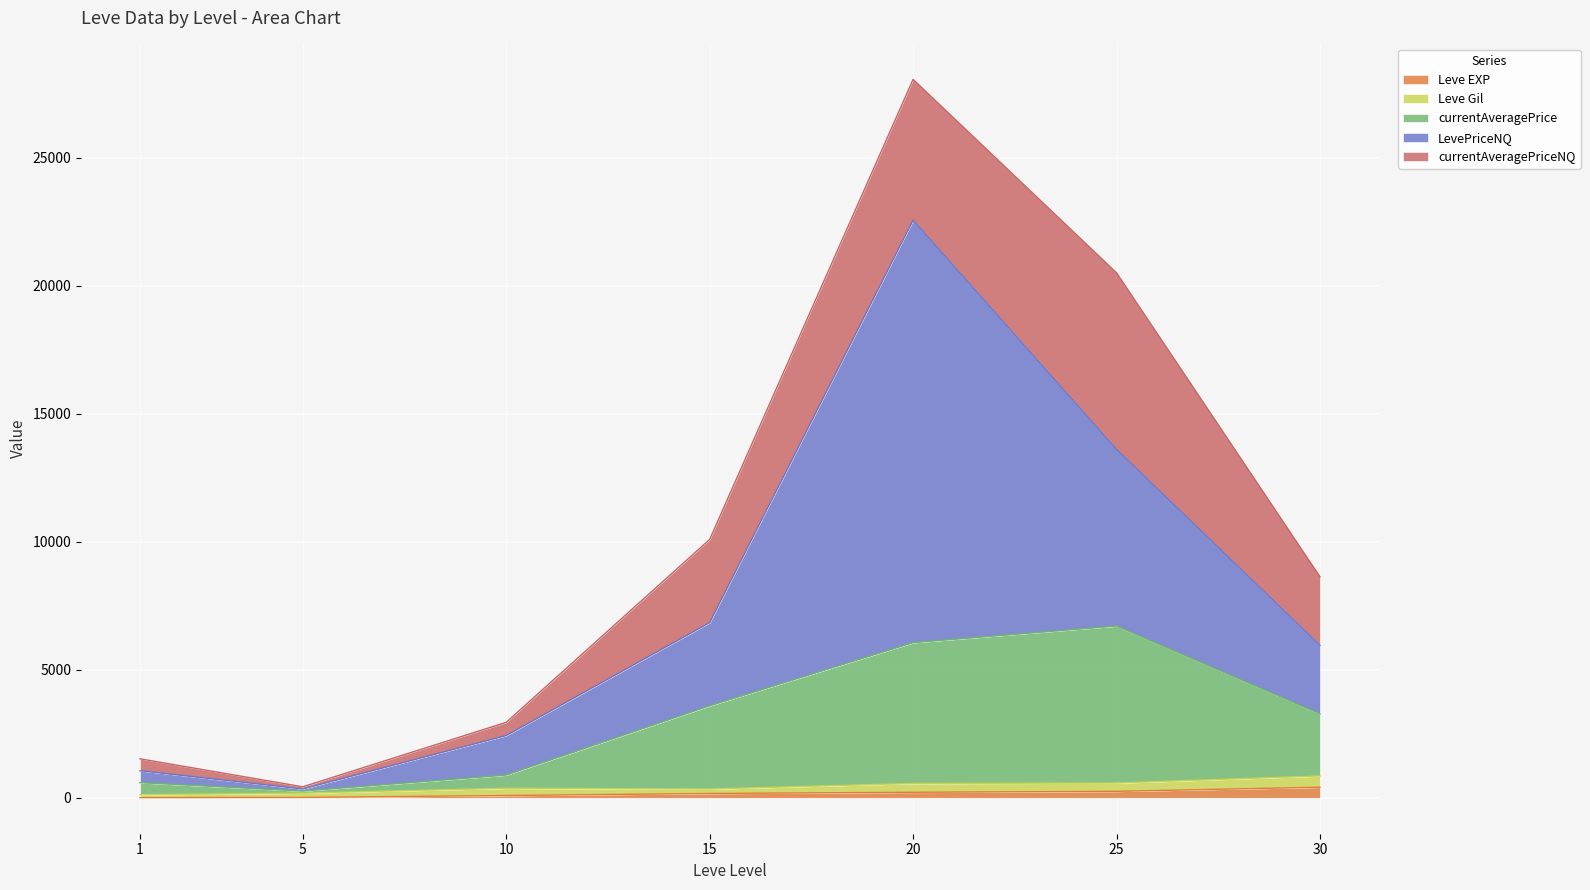

What are all the series names shown in the legend?

Leve EXP, Leve Gil, currentAveragePrice, LevePriceNQ, currentAveragePriceNQ